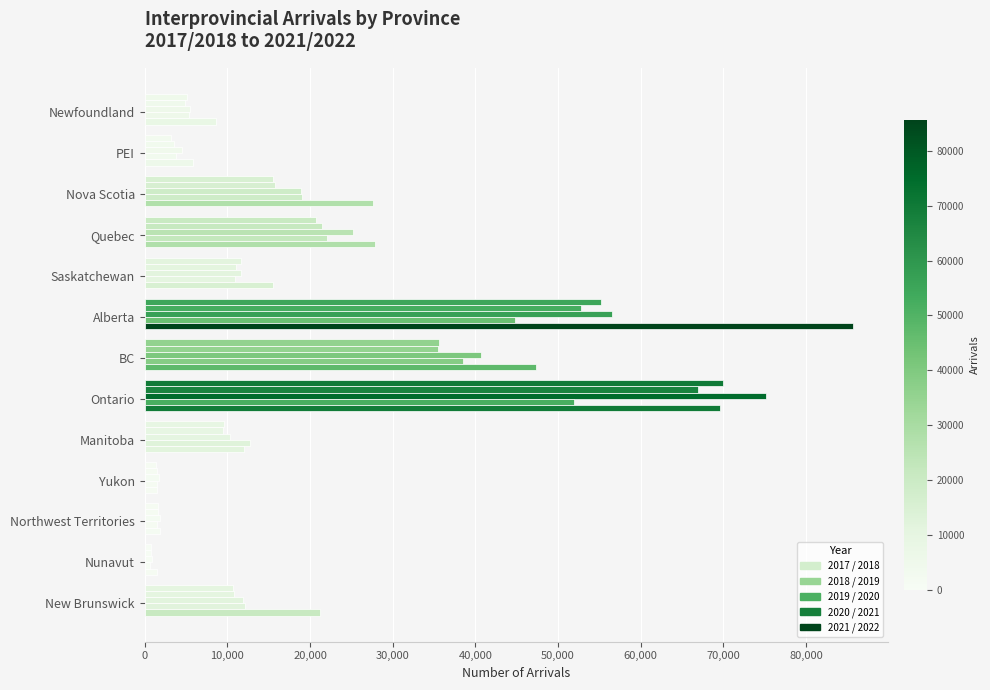

What is the difference between the maximum and second lowest values in the 2021 / 2022 series?

84118